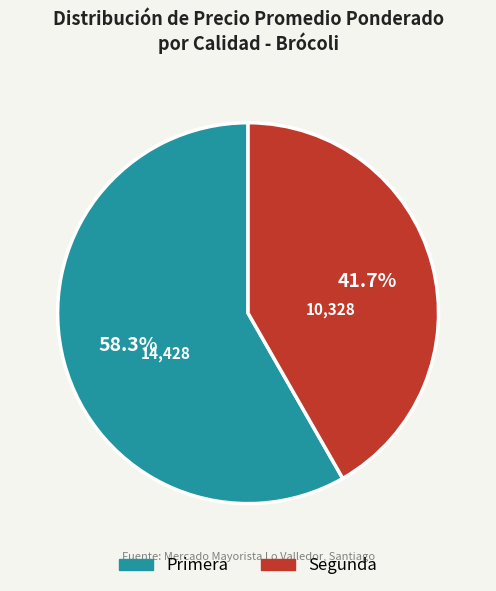

Combined, do Segunda and Primera account for over 50%?

Yes